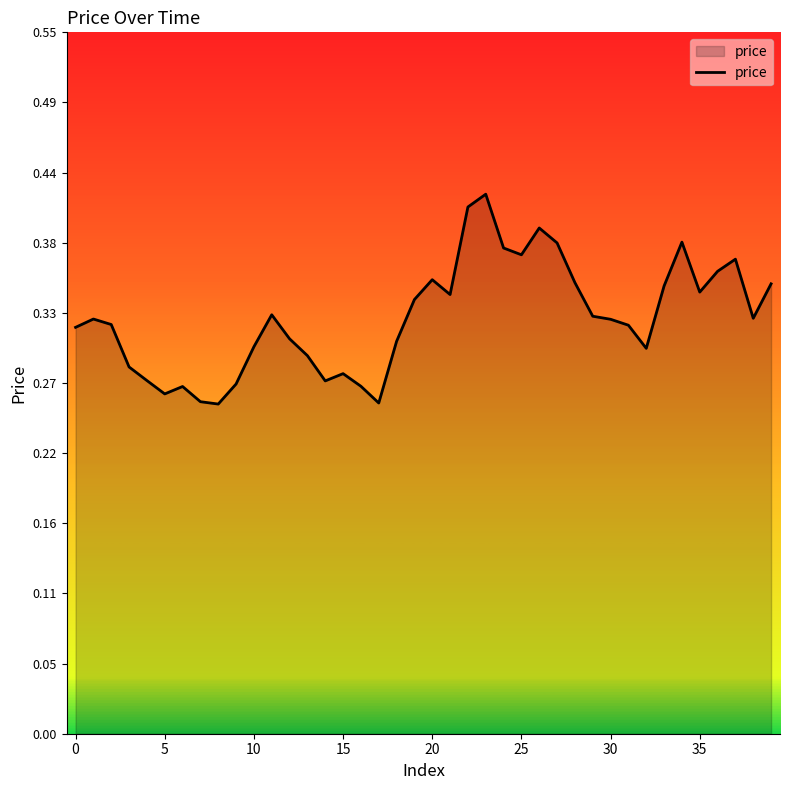

How many interior local valleys (lower than both neighbors) does the data have?

9